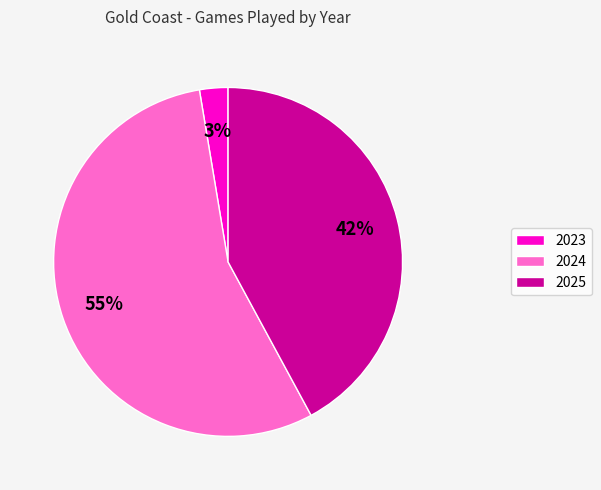

Rank the categories by value from lowest to highest.

2023, 2025, 2024